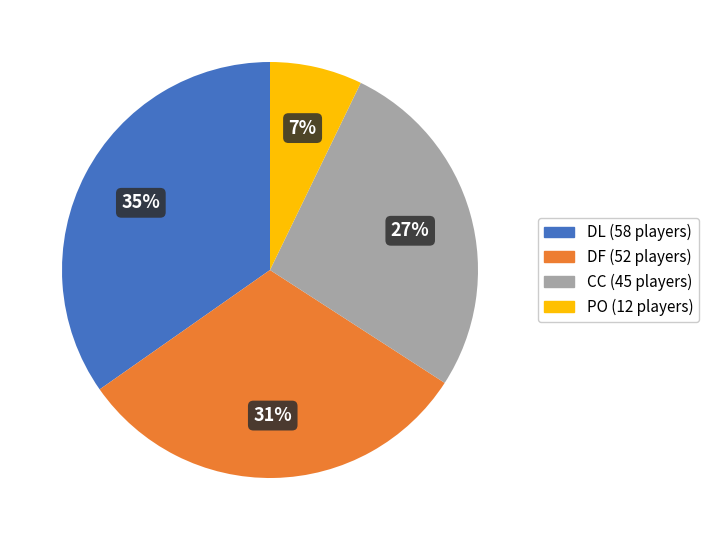

Count the number of slices in the pie.

4